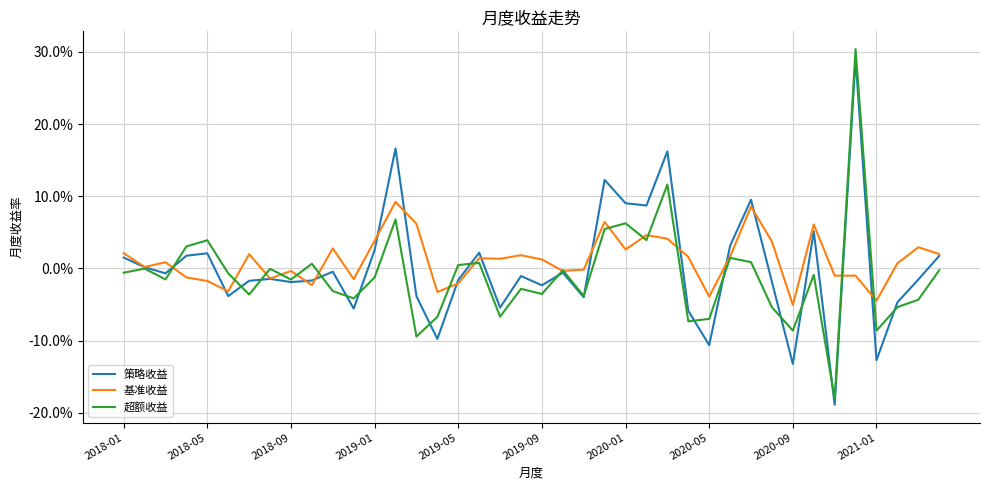

Does the chart have visible grid lines?

Yes